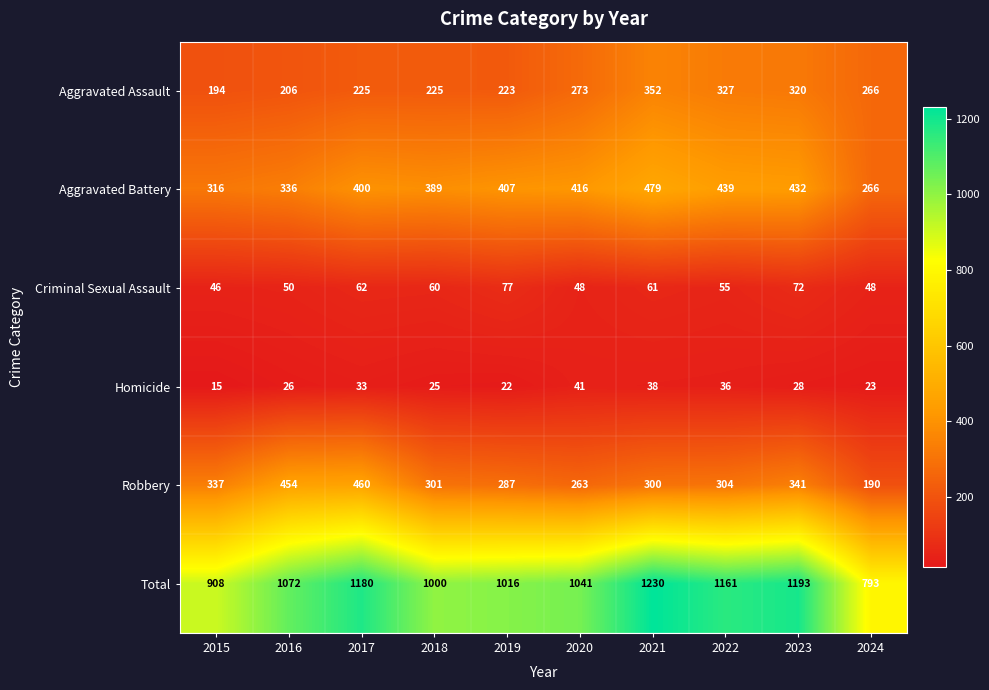

What is the difference between the highest and lowest values at 2022?

1125